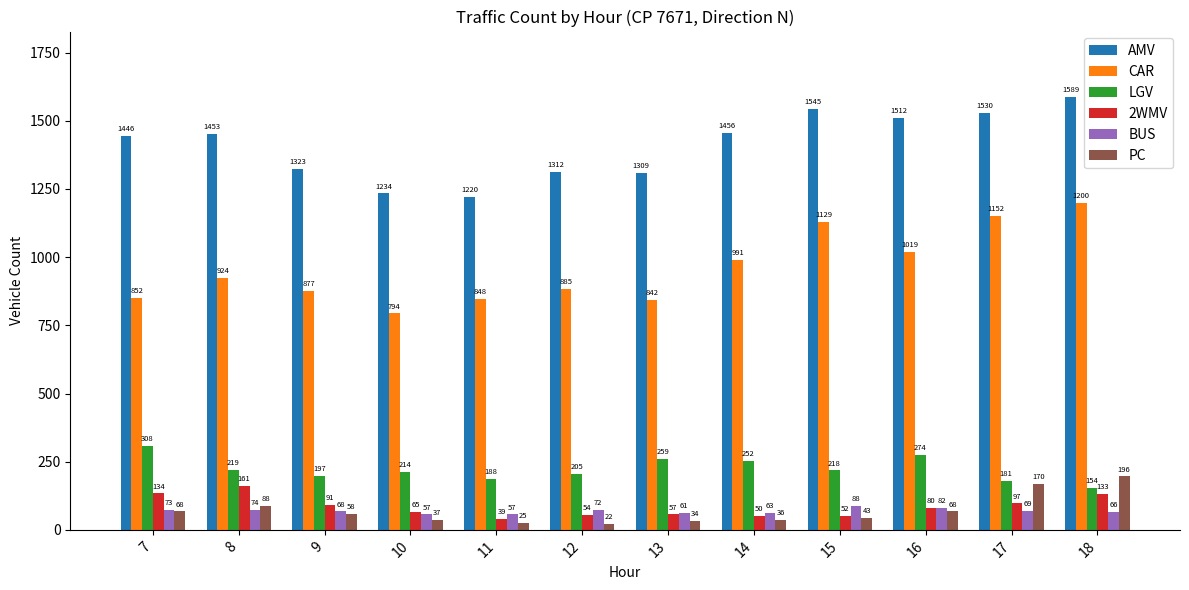

The value of LGV at 16 is 274. True or false?

True